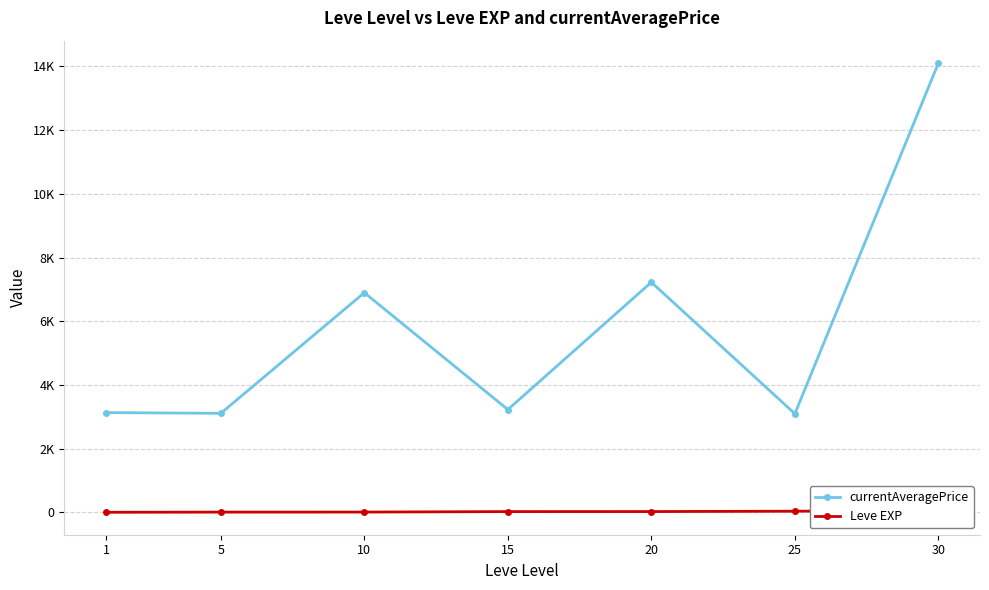

At which category is the sum across all series the highest?

30